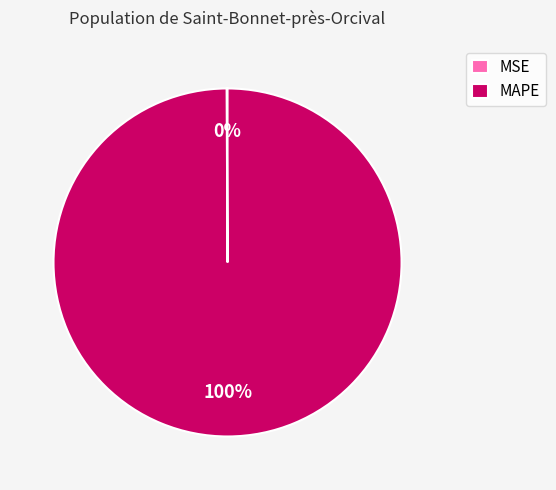

To the nearest percent, what portion does MAPE represent?

100%